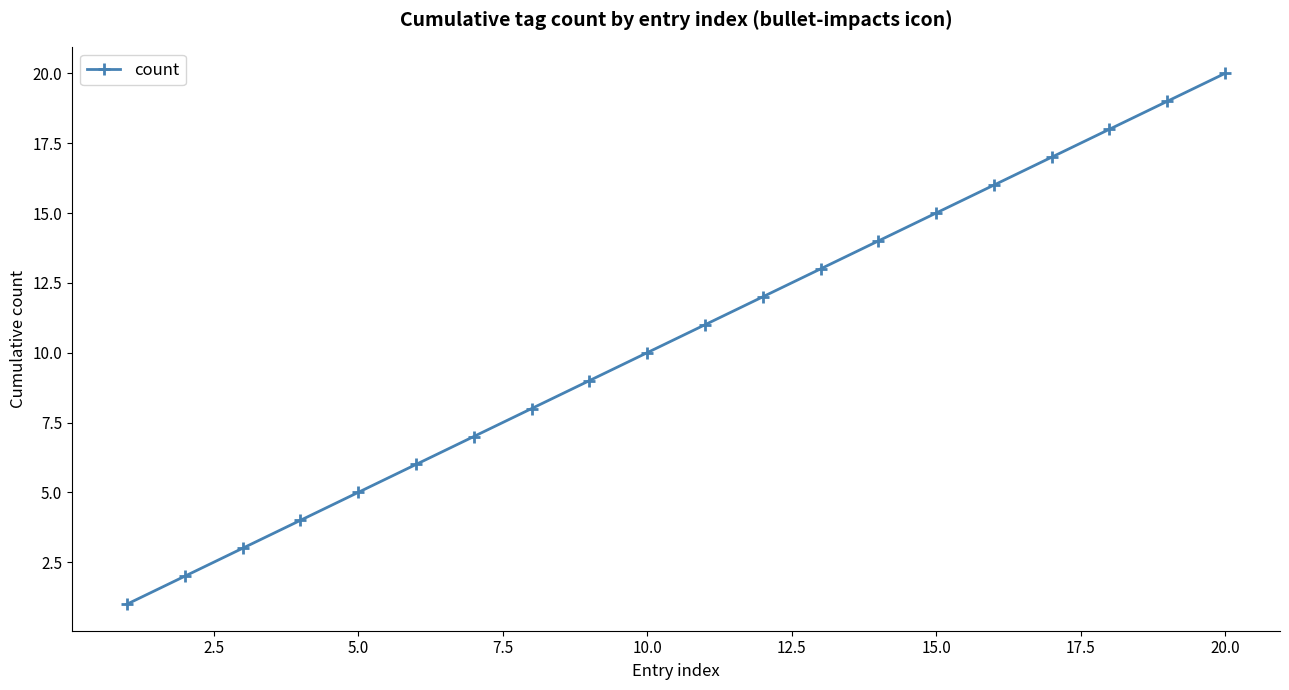

True or false: the data has more than 1 interior local peaks.

False